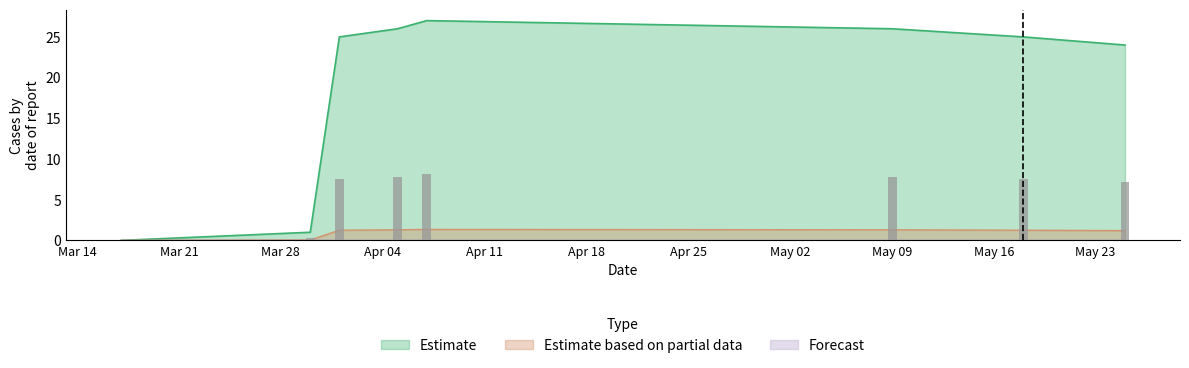

Which has a higher value, 1649118792 or 1653438784?

1649118792